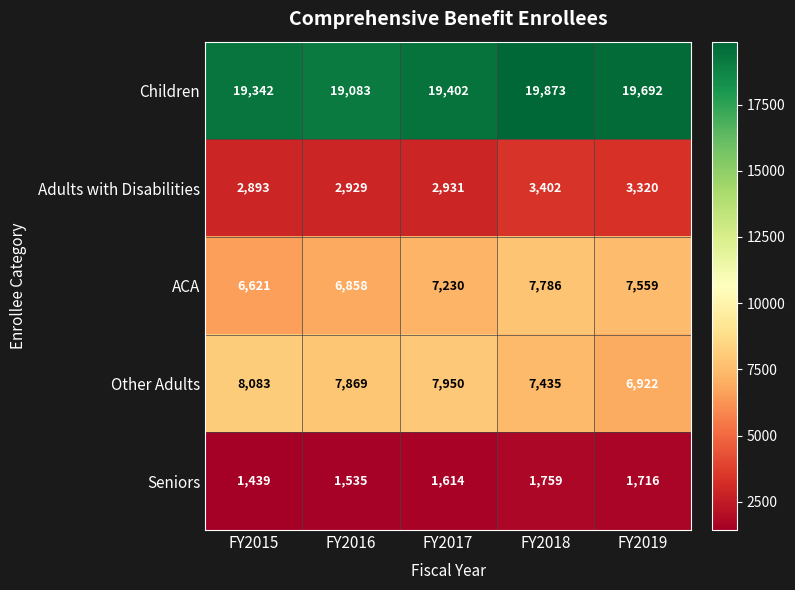

At how many categories does at least one series exceed 2832?

5